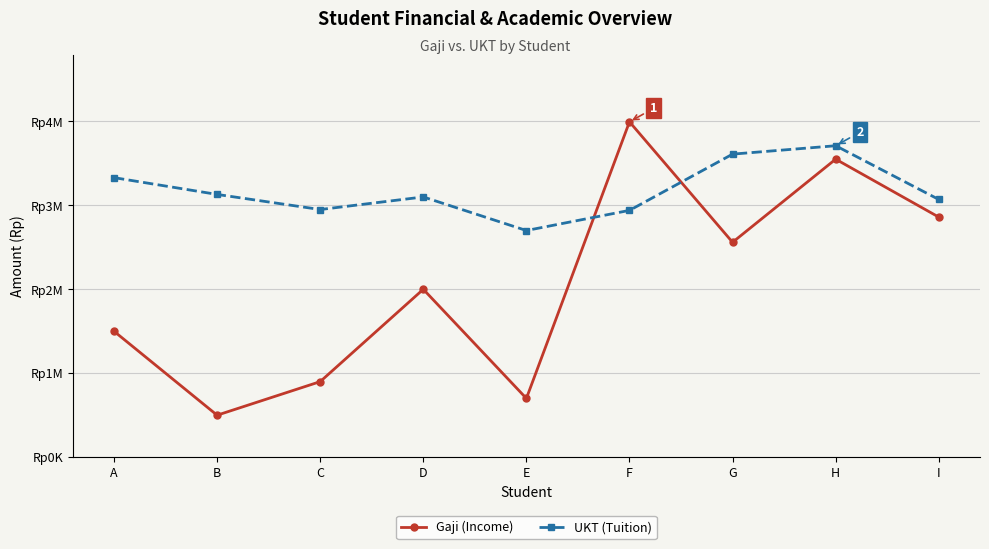

In Gaji (Income), how many points are lower than both neighbors (excluding endpoints)?

3